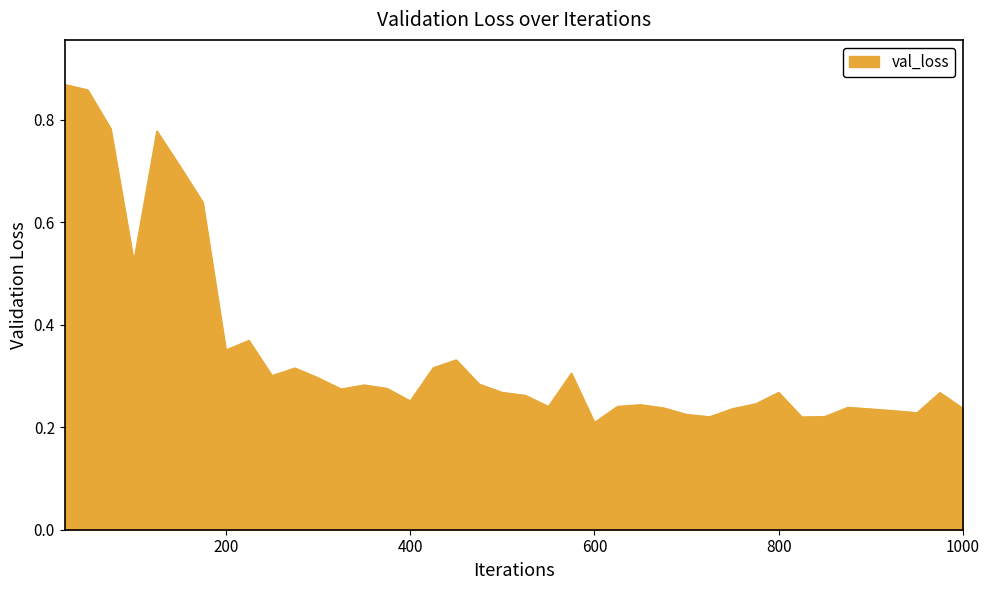

Count the values in the range 0 to 1.

40